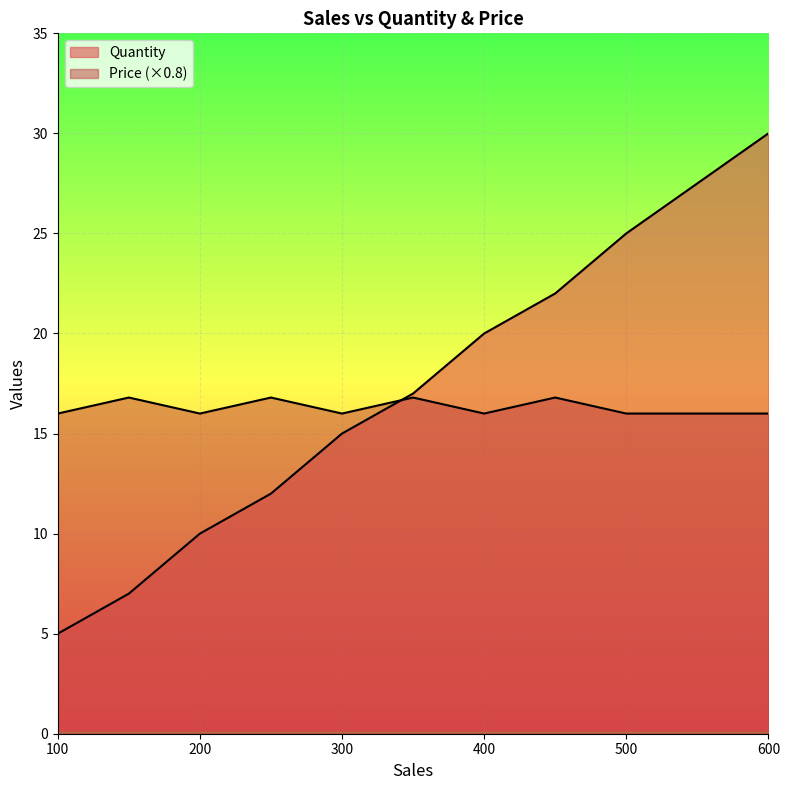

True or false: Price has more than 2 points higher than both neighbors.

True